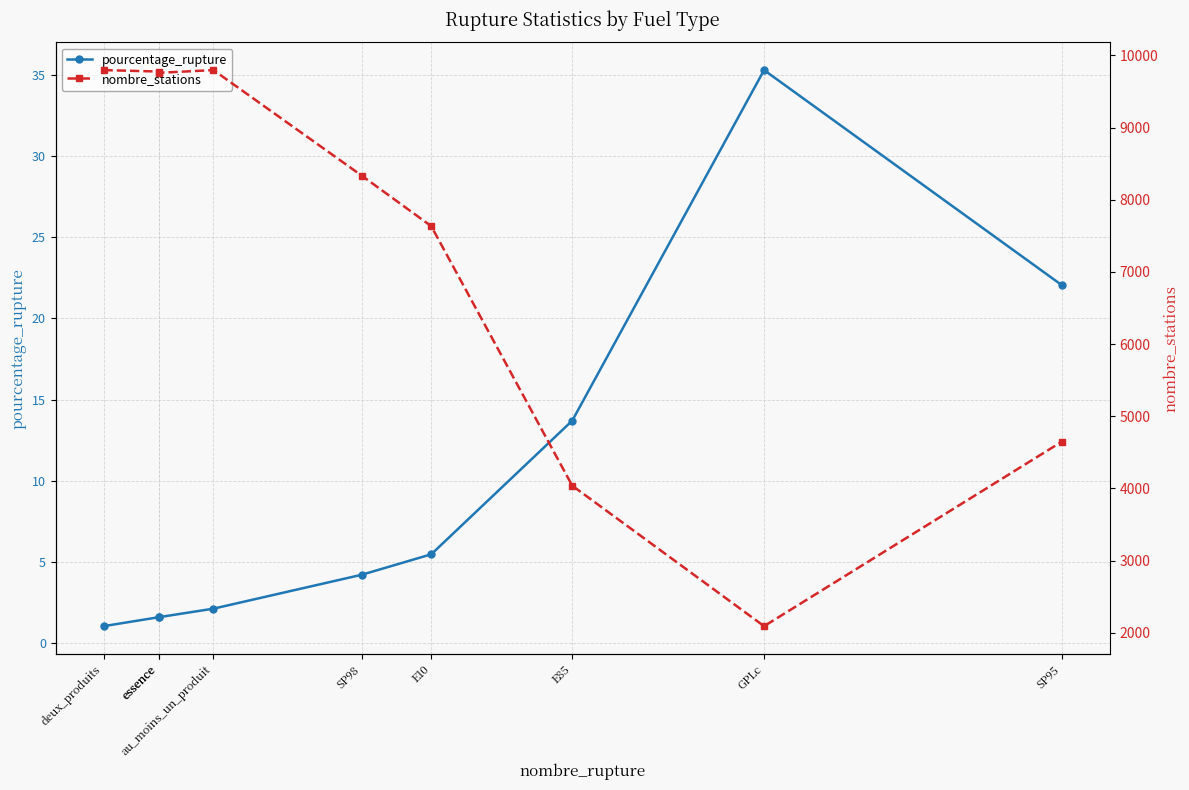

The nombre_stations series shows 15670.7 at deux_produits. True or false?

False